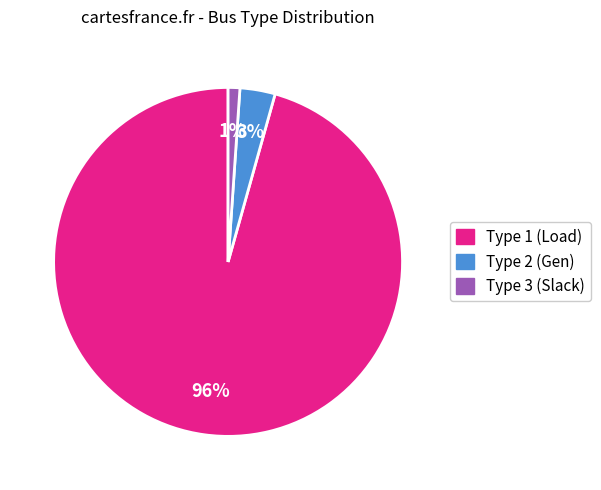

To the nearest percent, what is the average slice percentage?

33%